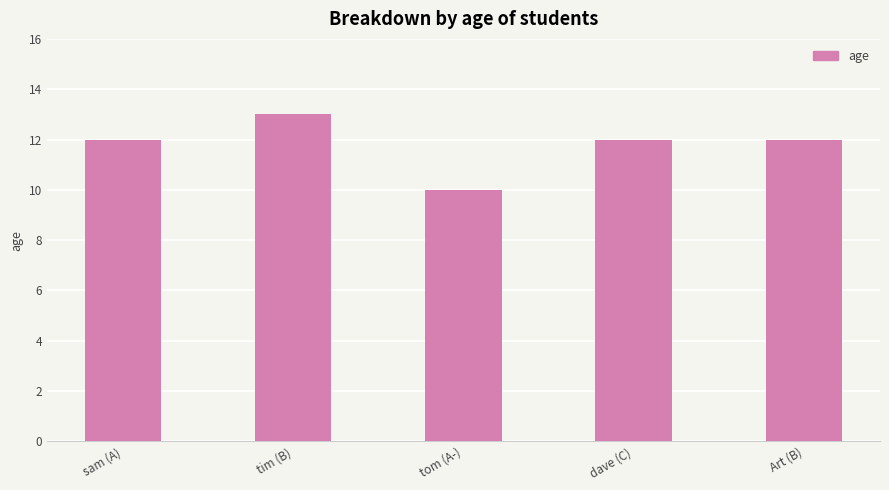

Which label corresponds to the largest value in the chart?

tim (B)